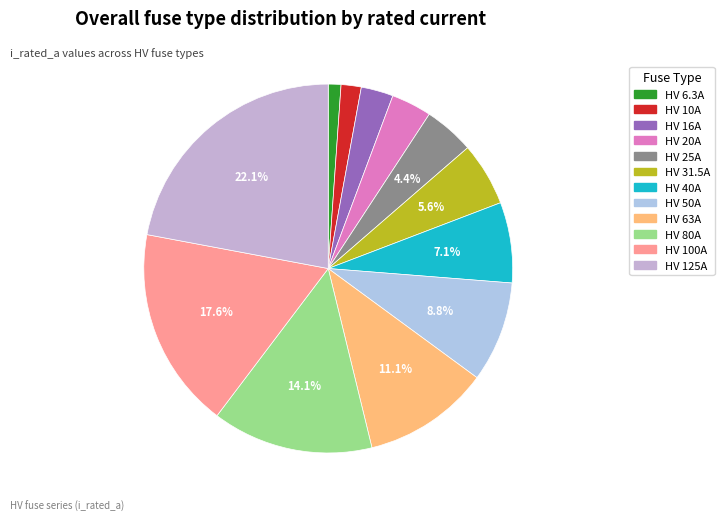

What percentage is the HV 50A slice, to the nearest percent?

9%